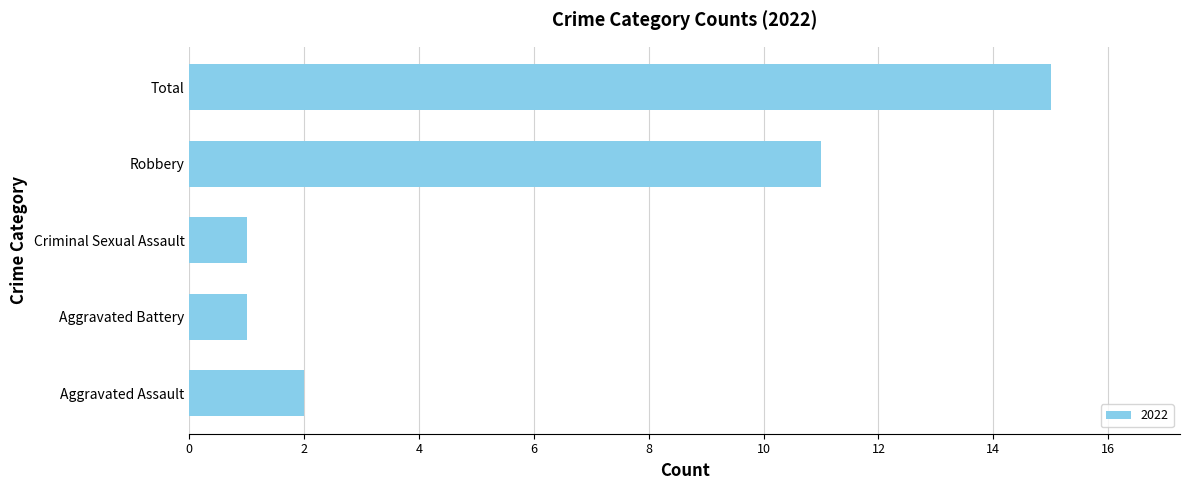

What is the change in value from Aggravated Battery to Robbery?

+10